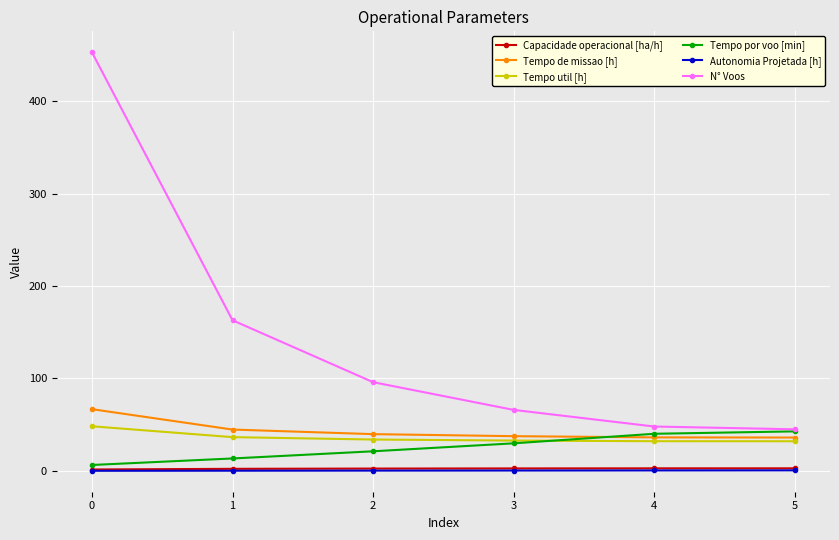

What is the greatest value displayed?

453.0